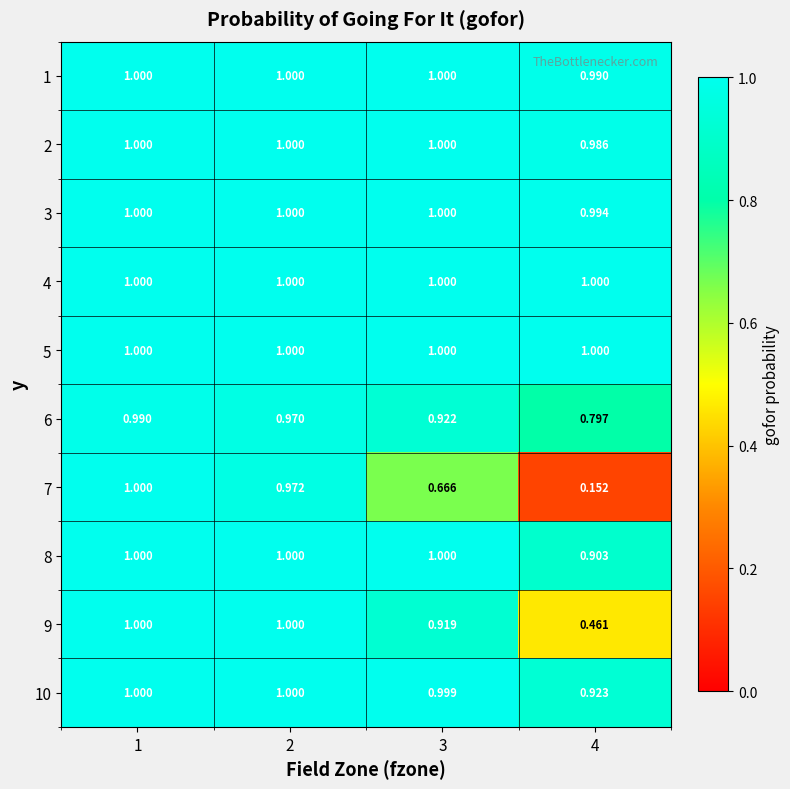

Is the value of 7 at 1 greater than the value of 6 at 4?

Yes